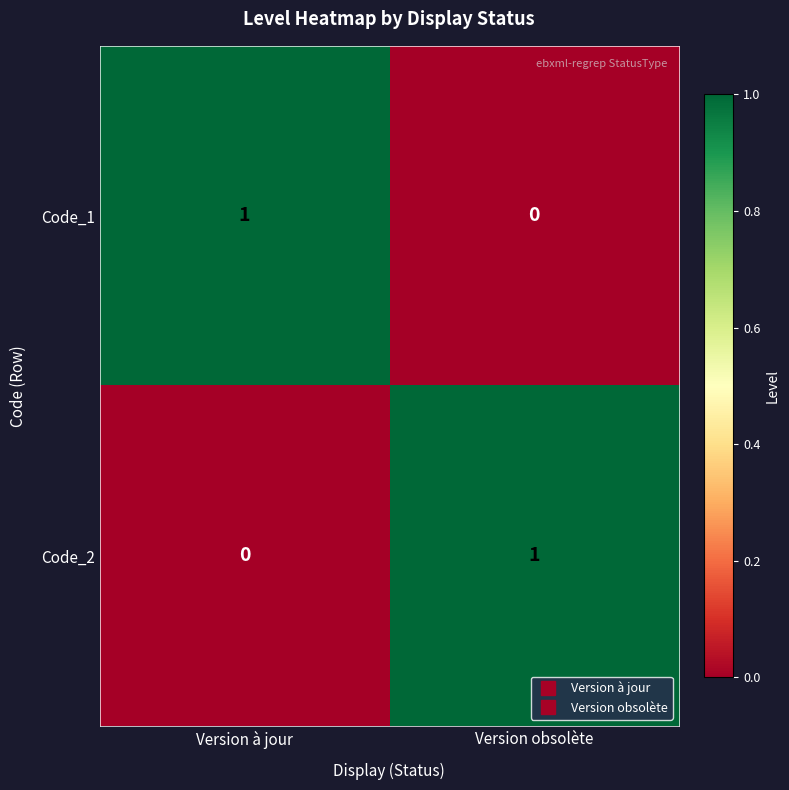

List the labels in order of Code_1 value, smallest first.

Version obsolète, Version à jour